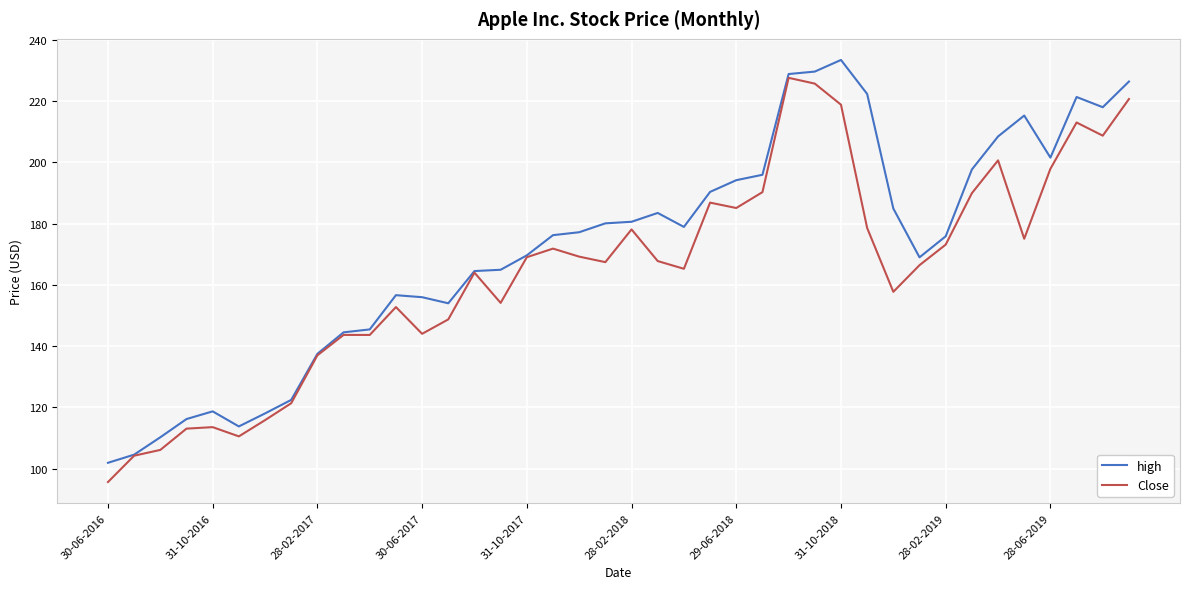

What is the maximum value for Close?

227.6